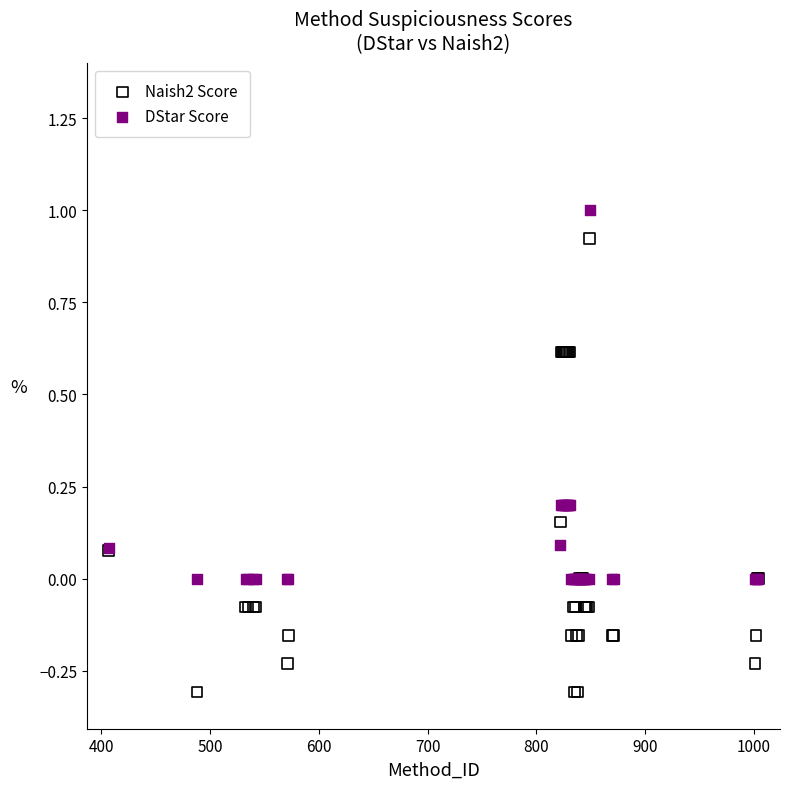

What are all the series names shown in the legend?

Naish2 Score, DStar Score